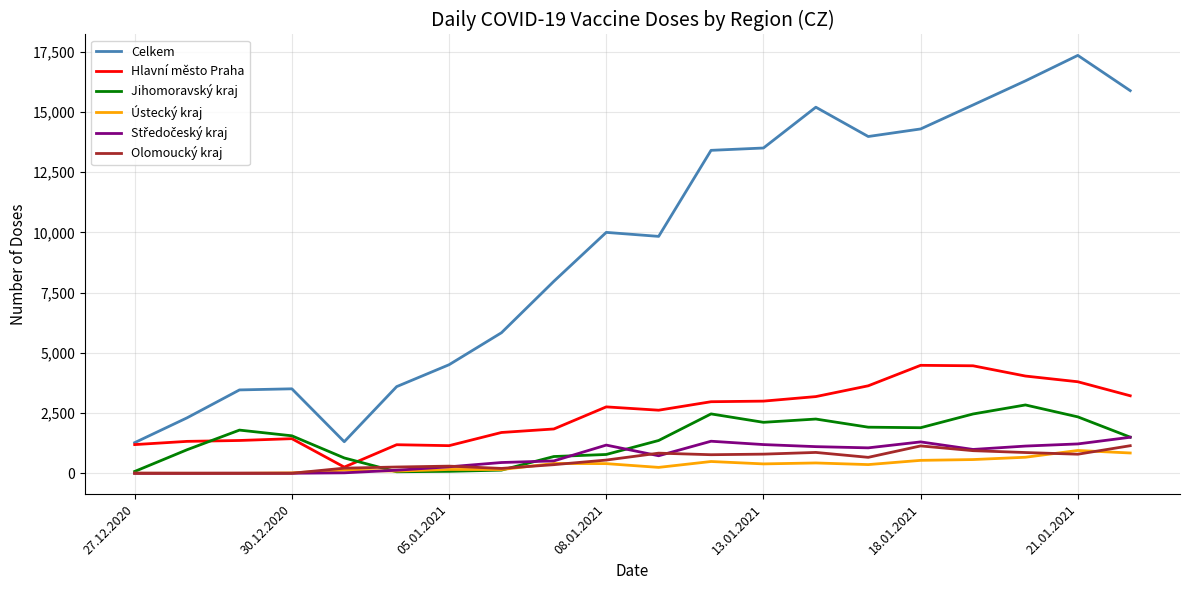

Which series has the largest total across all categories?

Celkem